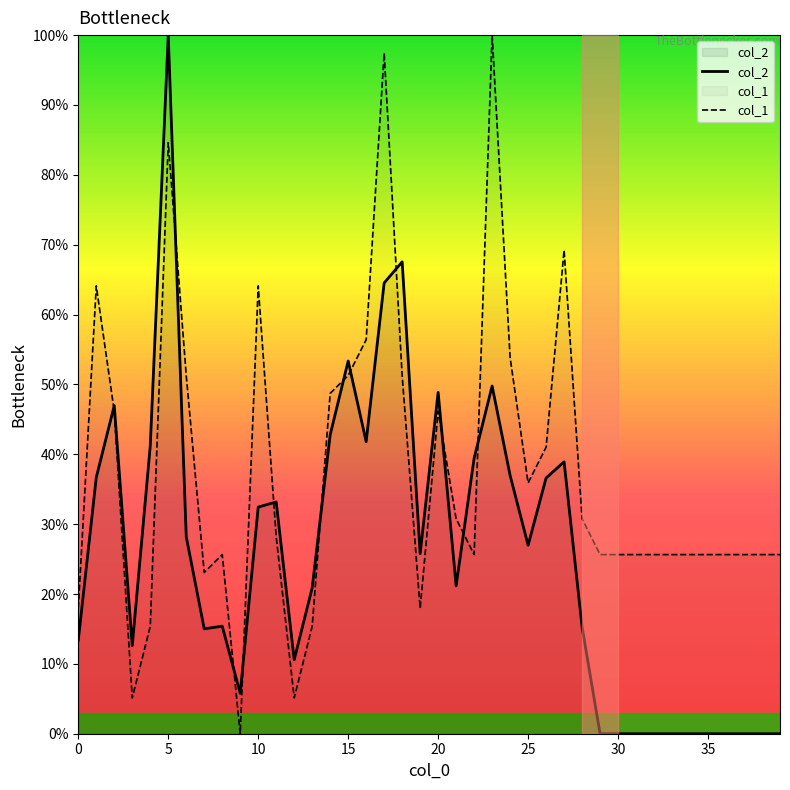

At which category is the sum across all series the highest?

5